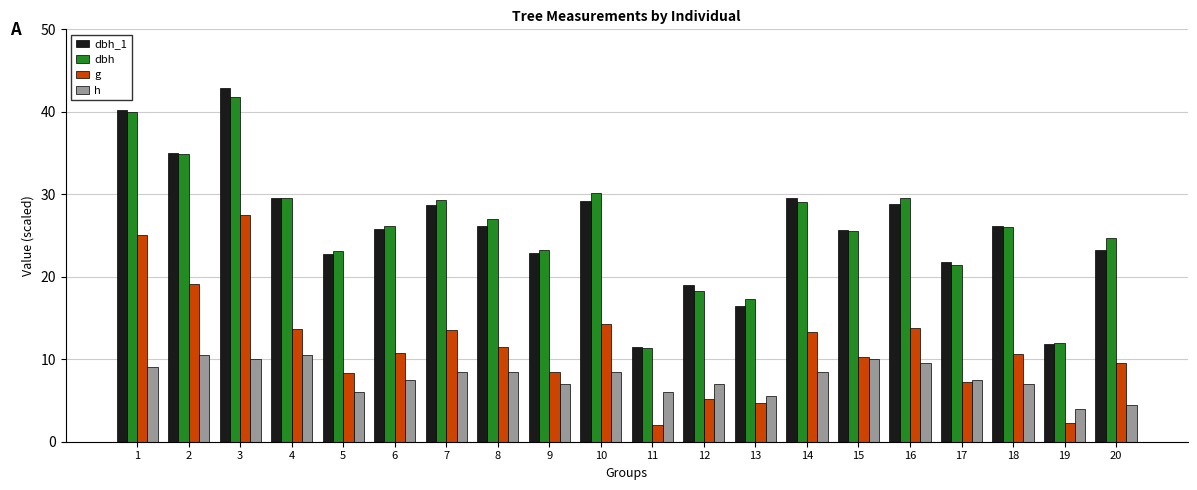

What is the minimum value shown in the chart?

2.0